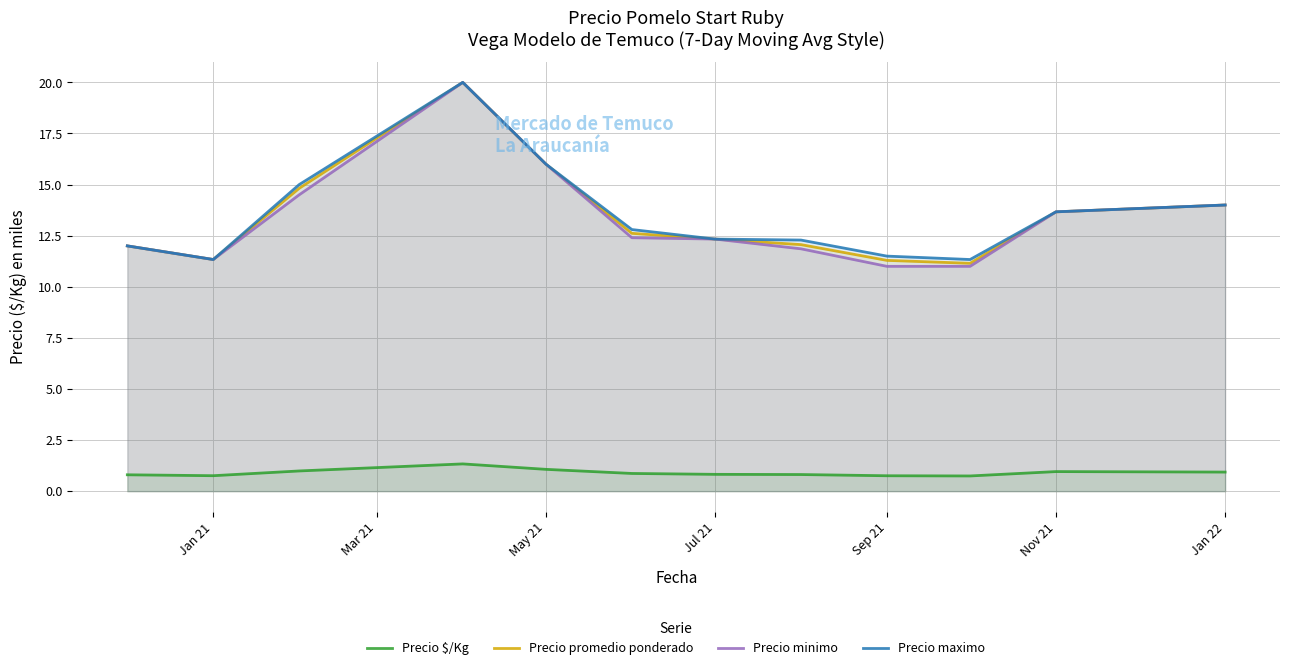

What is the difference between the maximum and minimum values in the Precio promedio ponderado series?

8.9